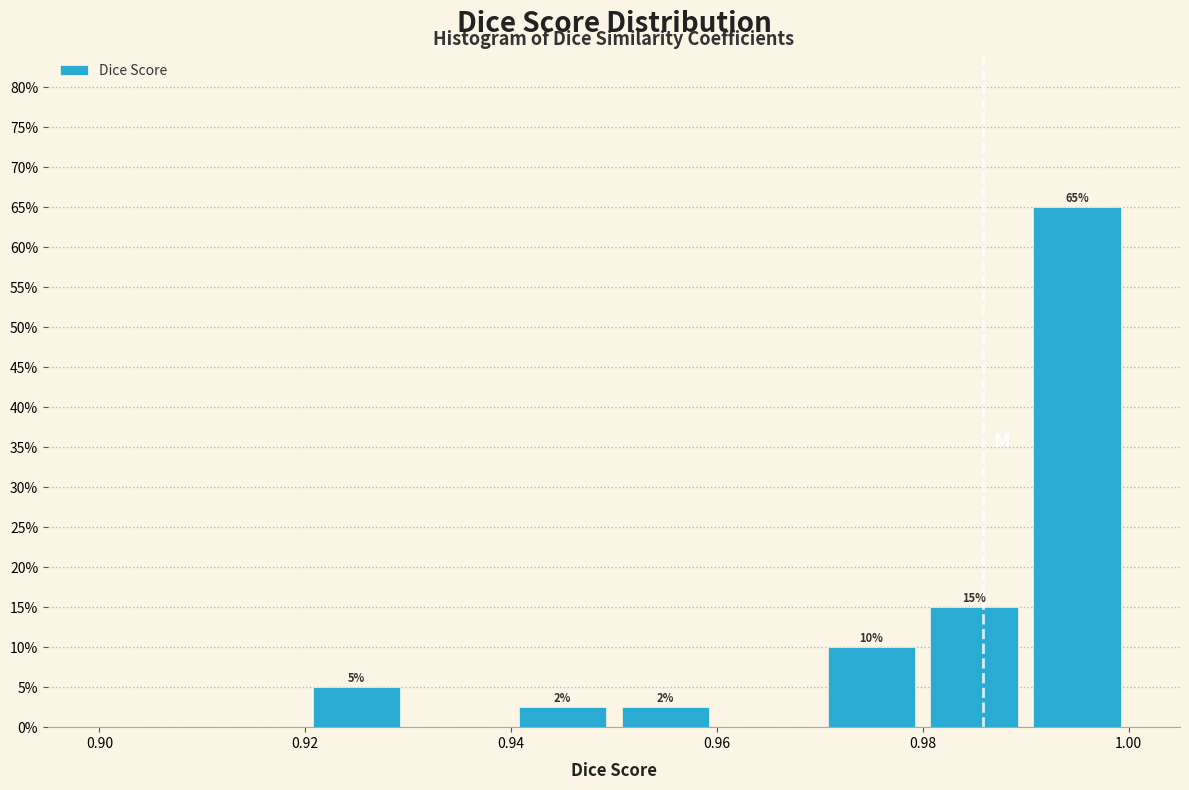

Which range on the x-axis has the tallest bar?

0.99 to 1.00